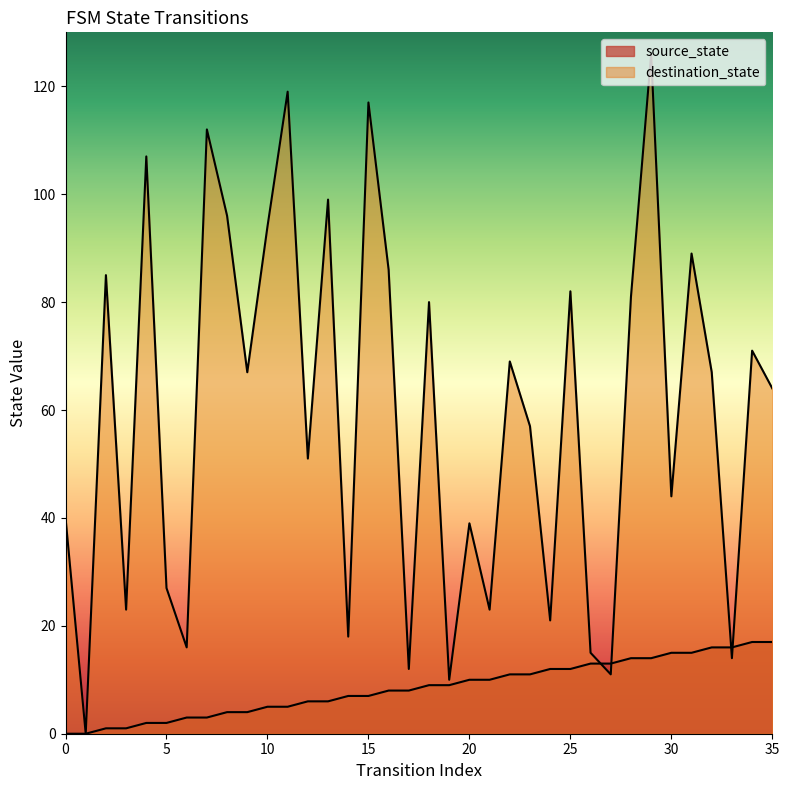

Is it true that destination_state equals 13 at 19?

False